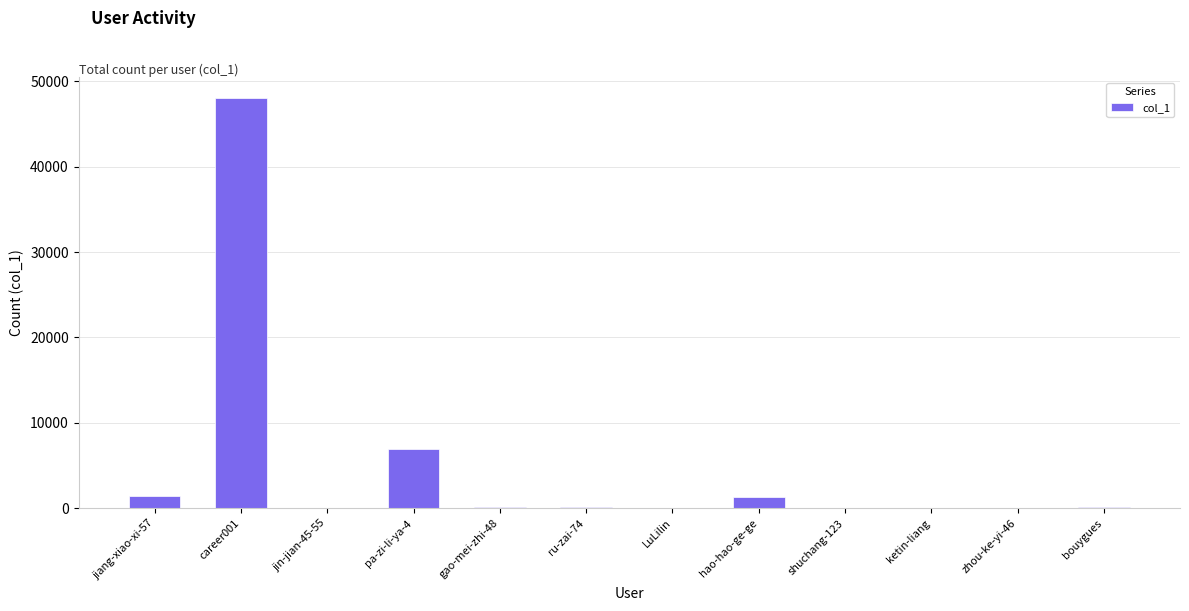

At which label is the value closest to 24037?

pa-zi-li-ya-4